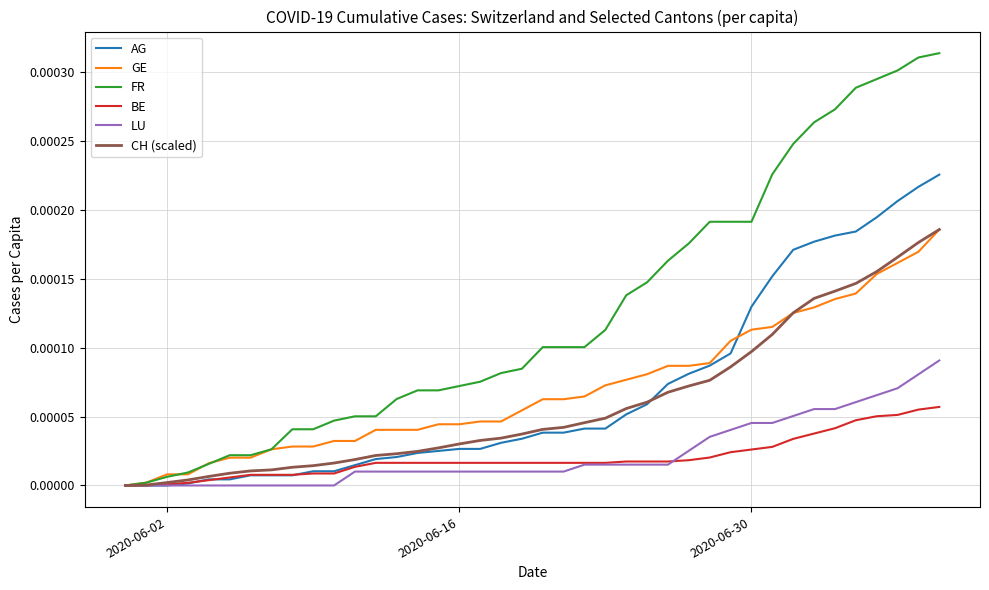

What are all the series names shown in the legend?

AG, GE, FR, BE, LU, CH (scaled)